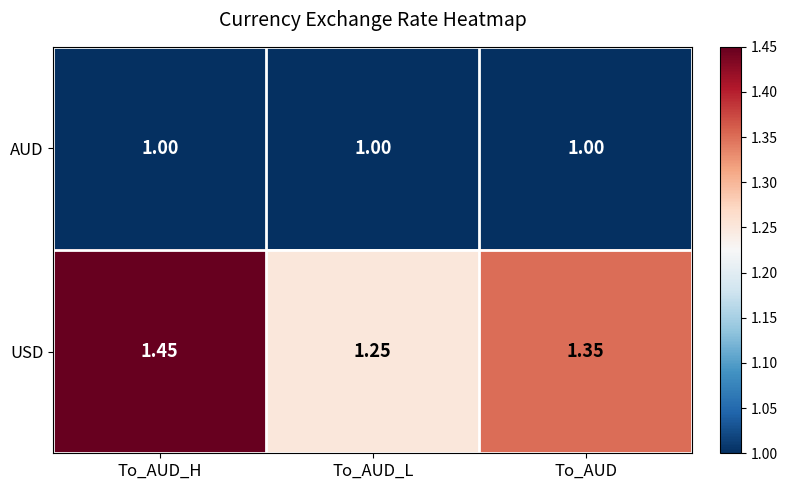

Rank the series by their maximum value, from lowest to highest.

AUD, USD